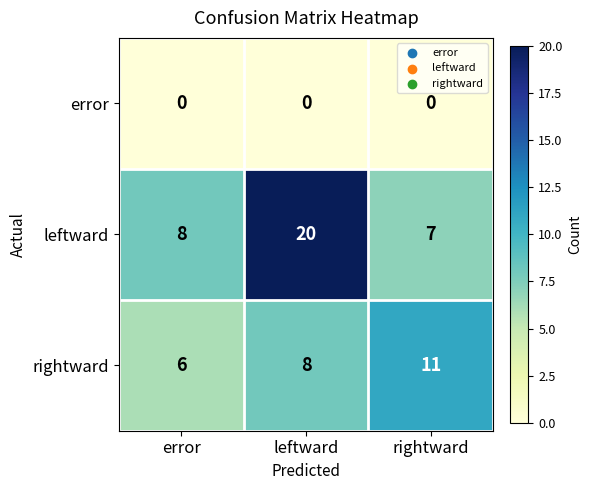

Which series has the largest range (max minus min)?

leftward